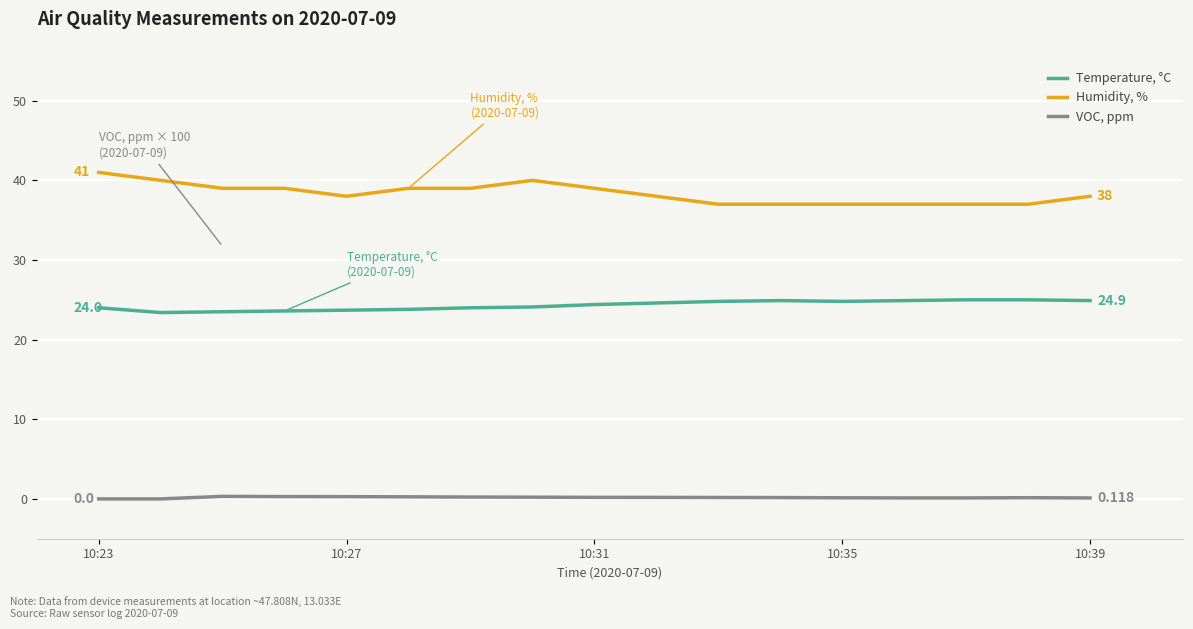

Rank the series by their average value, from lowest to highest.

VOC, ppm, Temperature, °C, Humidity, %